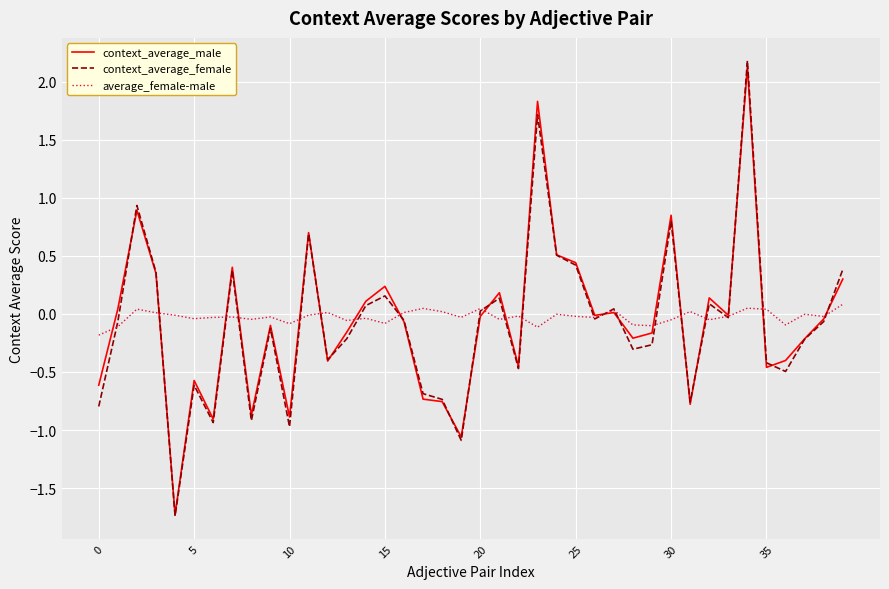

Rank the series by their maximum value, from lowest to highest.

average_female-male, context_average_male, context_average_female